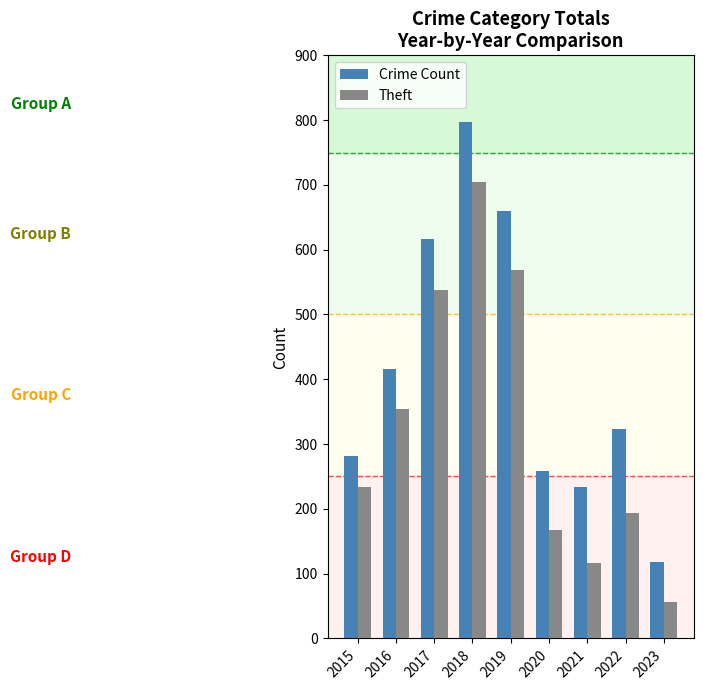

How many data points in Theft are less than 233?

4